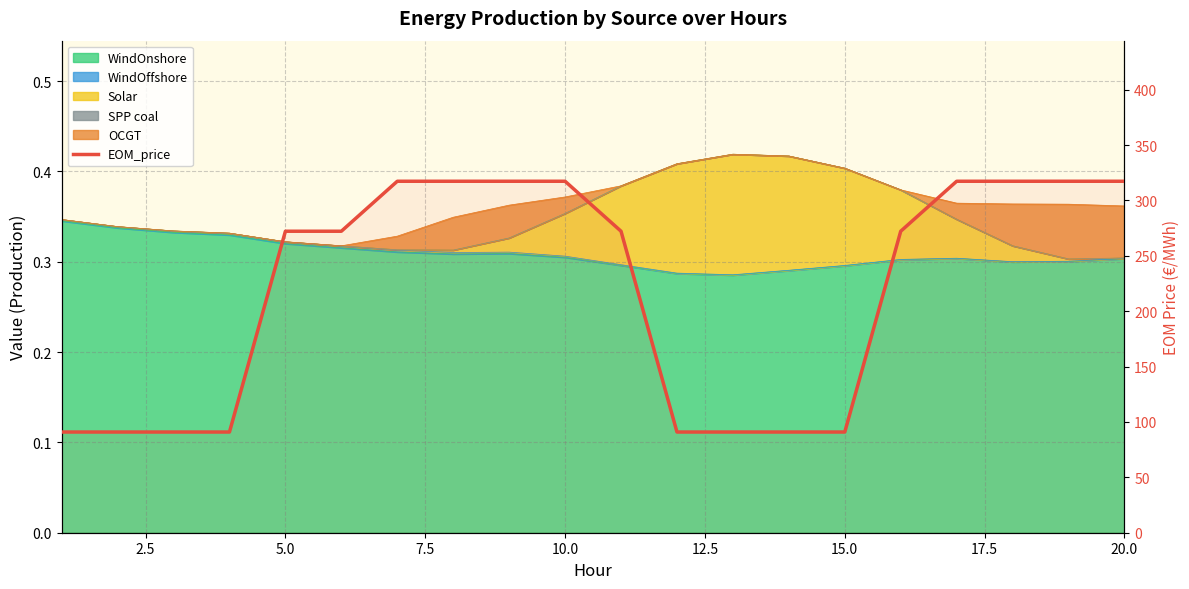

What is the value of the 17th point from the left?

317.4